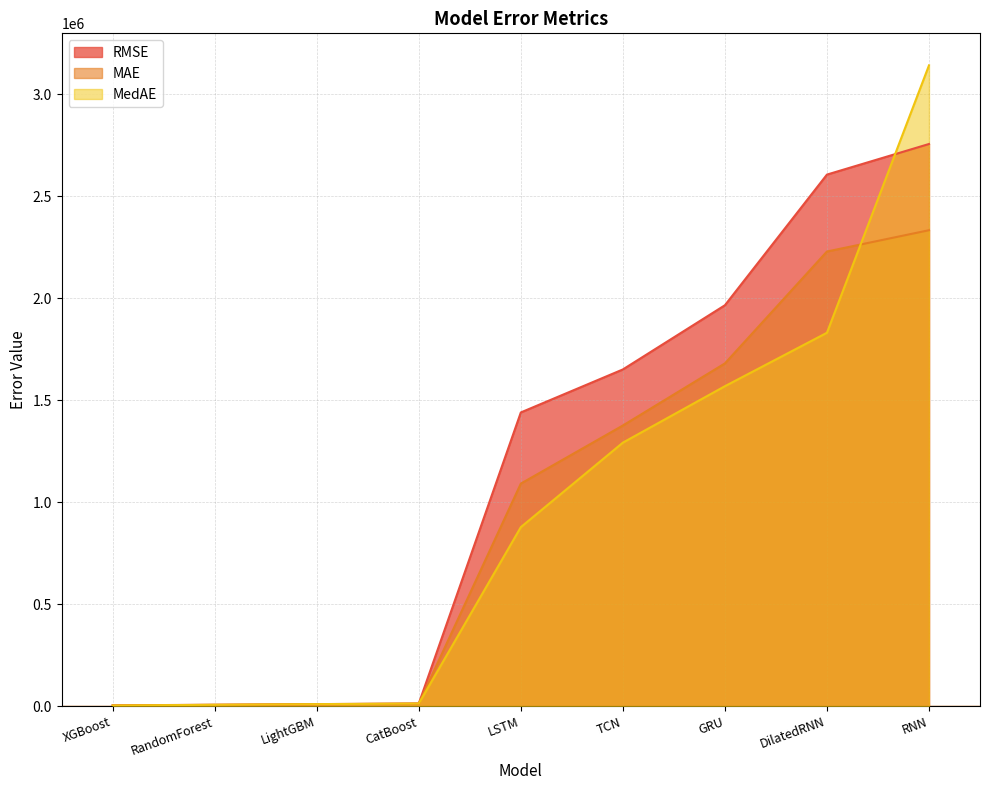

What is the difference between the MAE values at RNN and TCN?

957769.7